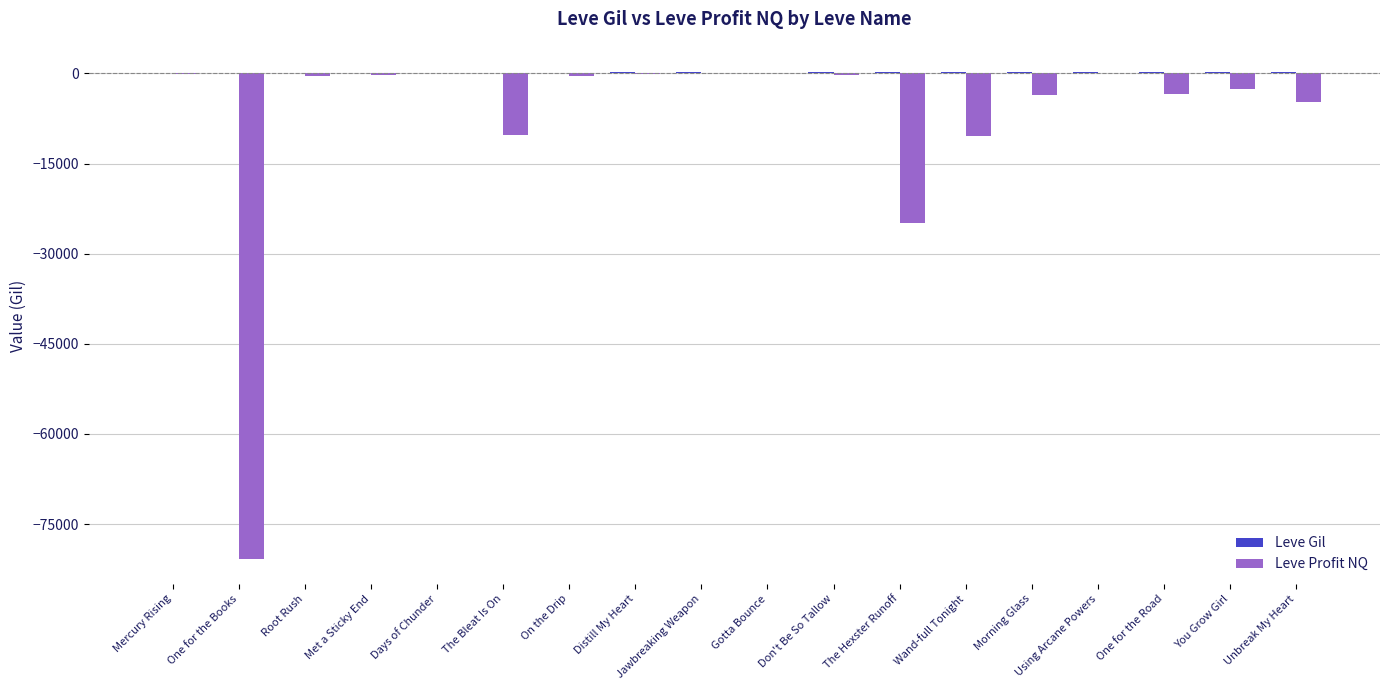

What is the label of the 14th bar from the right?

Days of Chunder